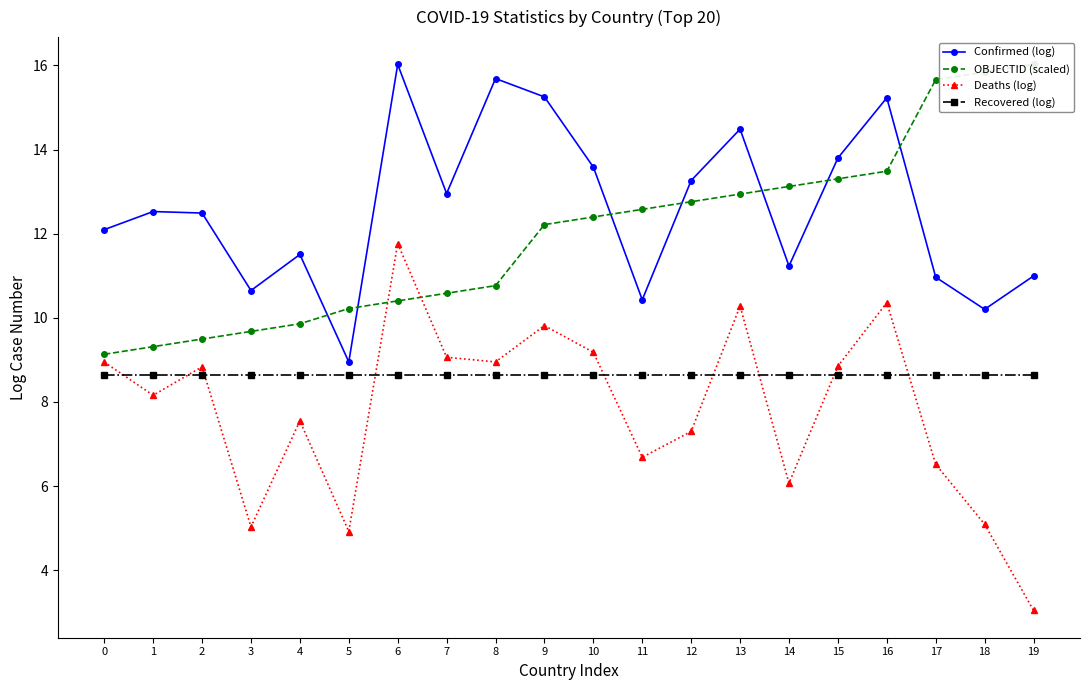

Between 8 and 13, which series saw the biggest shift?

OBJECTID (scaled)